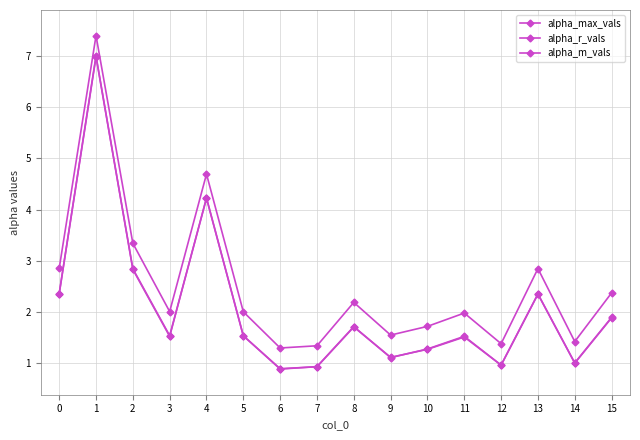

Does the chart have visible grid lines?

Yes